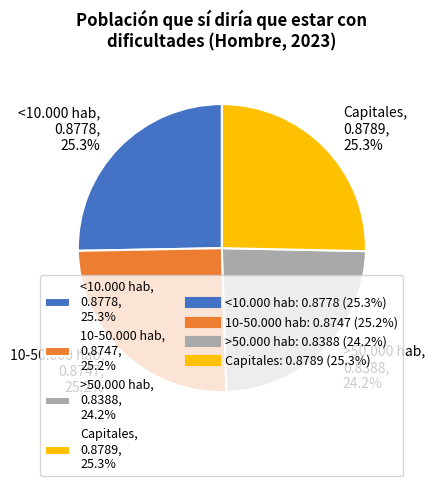

Count the number of slices in the pie.

4